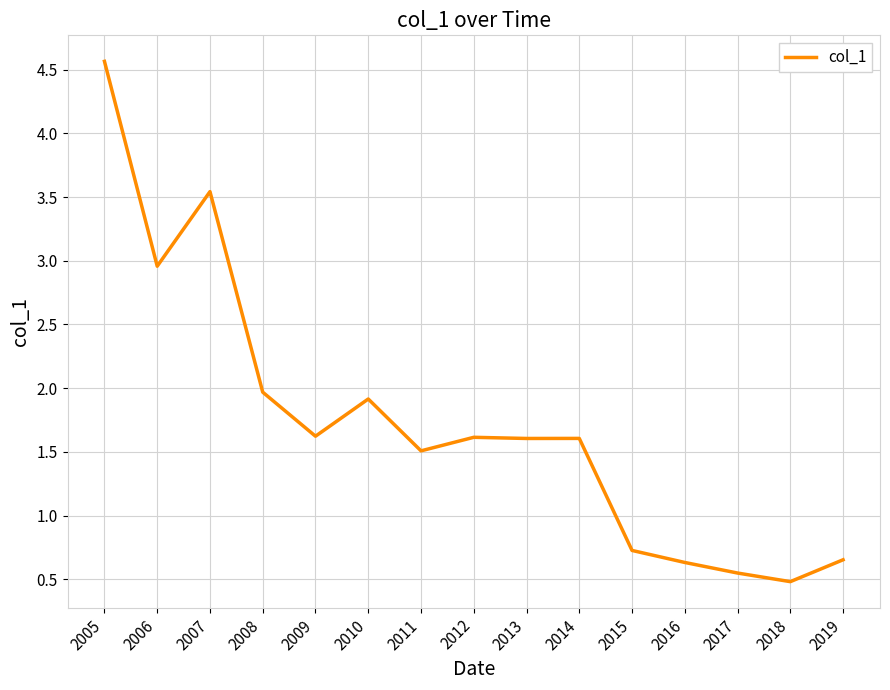

Which has a higher value, 2010 or 2005?

2005